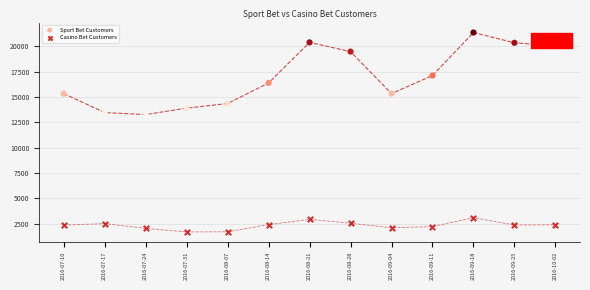

Which series reaches the maximum Y coordinate?

Sport Bet Customers